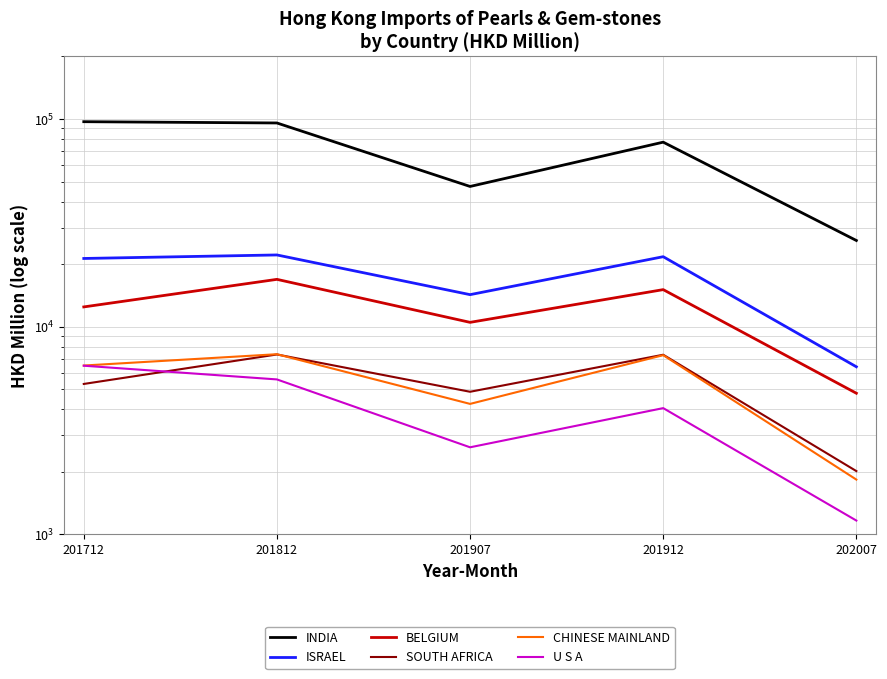

Where is CHINESE MAINLAND nearest to the value 4605?

201907